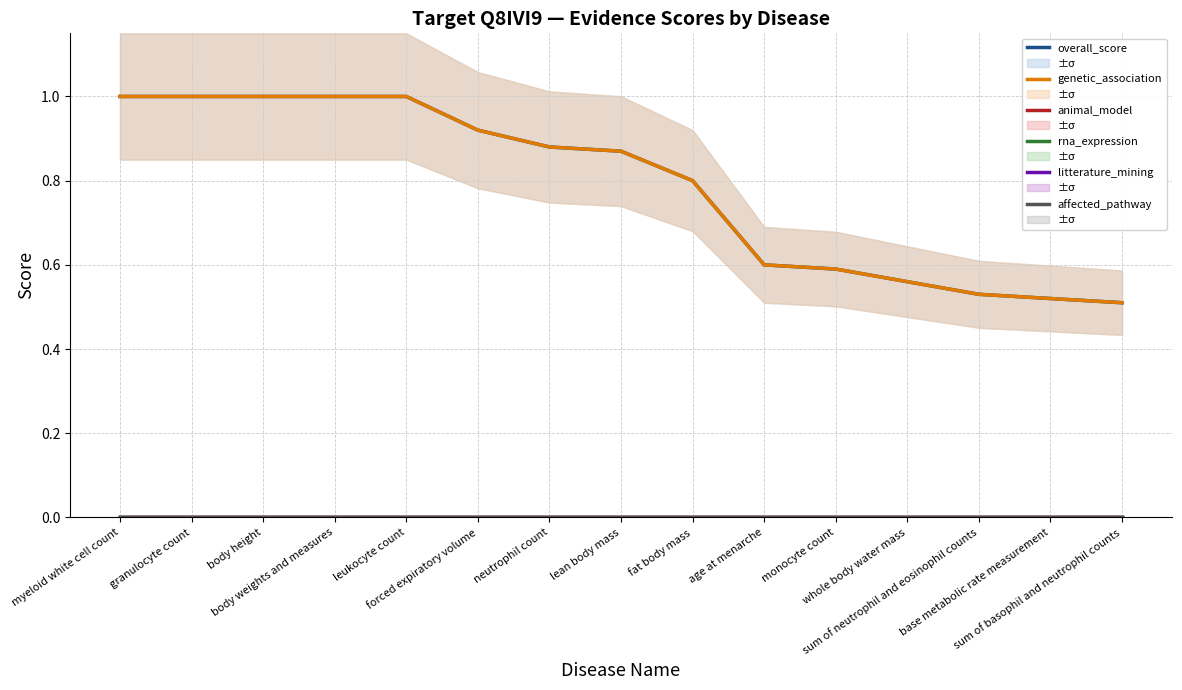

True or false: rna_expression has a value of 0.0 at sum of basophil and neutrophil counts.

True